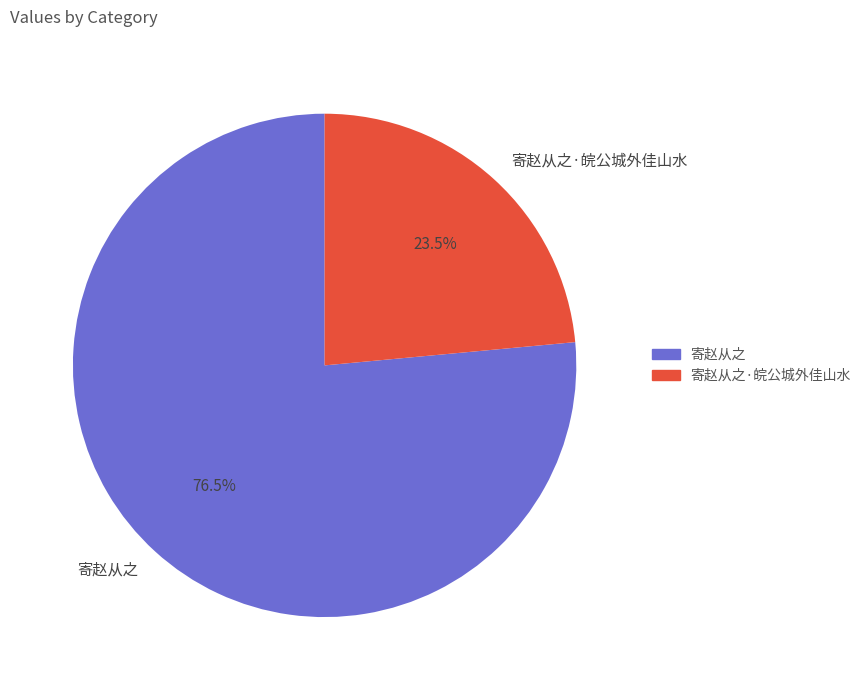

True or false: 寄赵从之·皖公城外佳山水 accounts for 33% of the total.

False